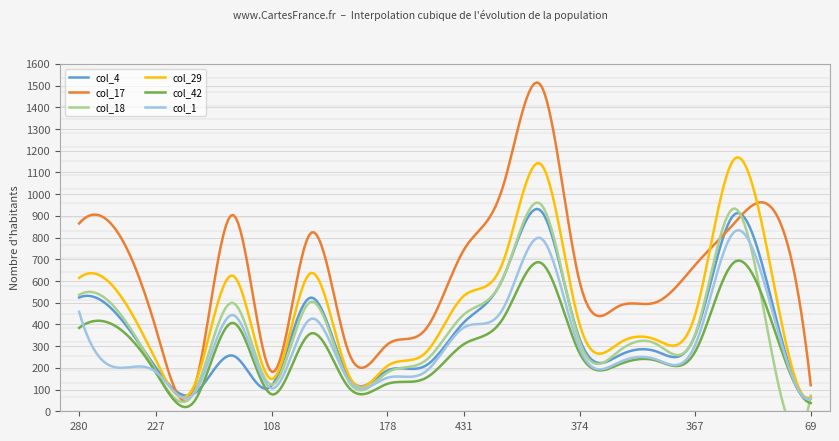

How many data points in col_18 are above 320?

9